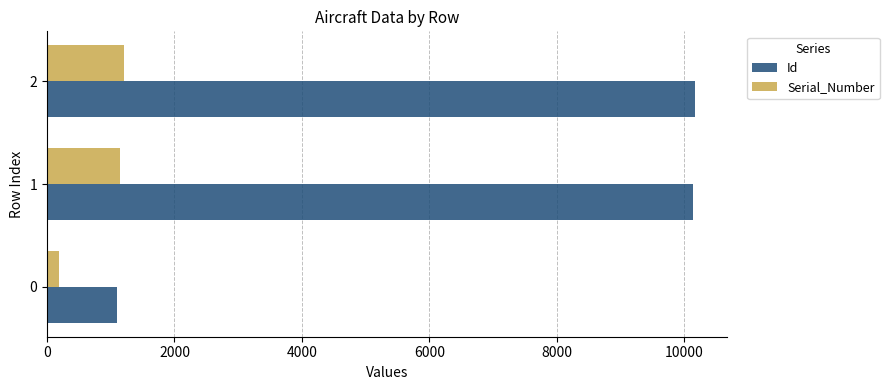

Rank the series at 1 from highest to lowest value.

Id, Serial_Number